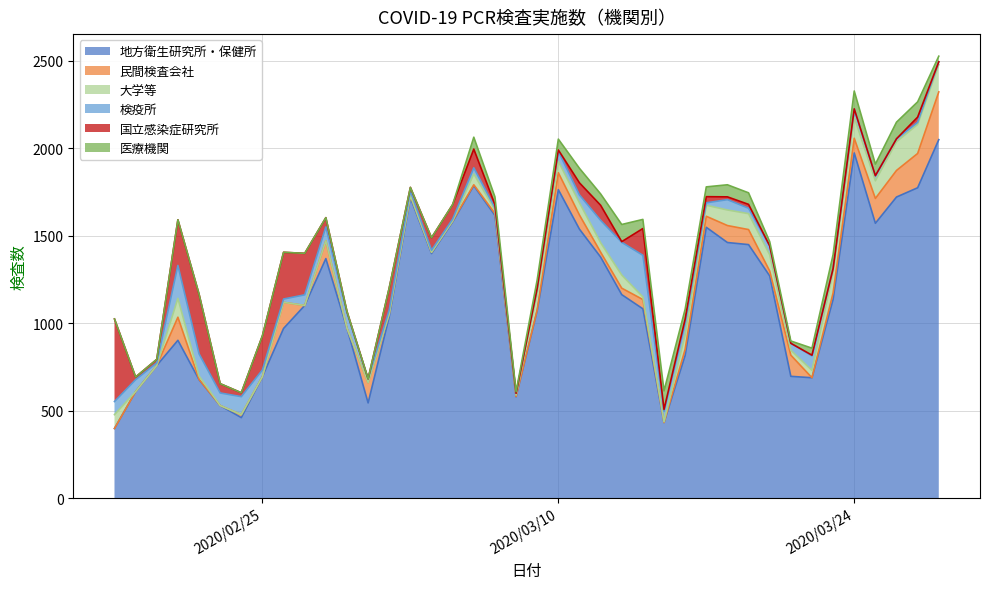

What is the average value of the 民間検査会社 series?

55